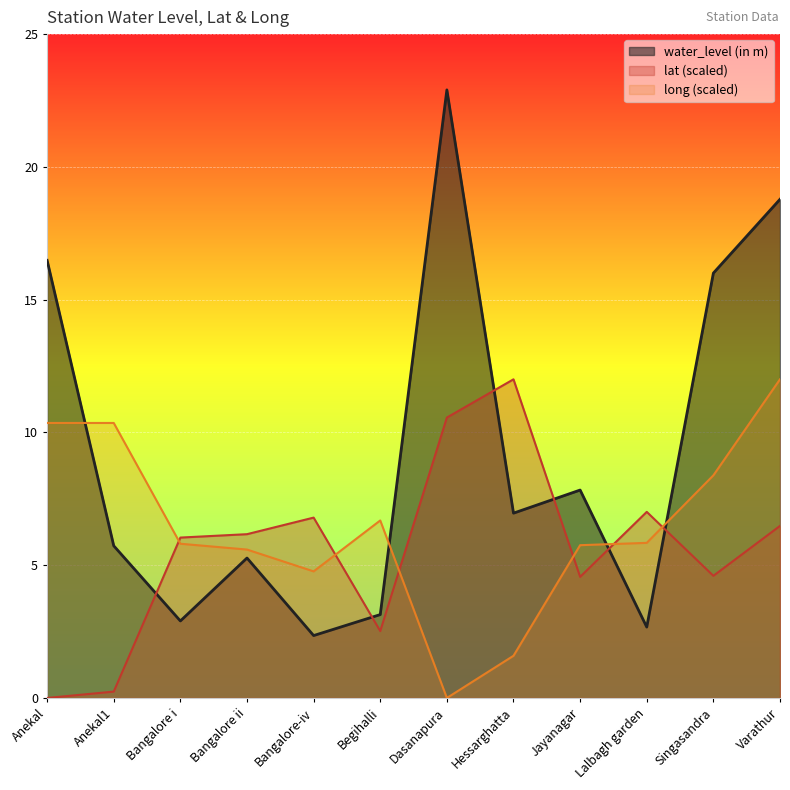

True or false: water_level (in m) has a value of 2.7 at Lalbagh garden.

True